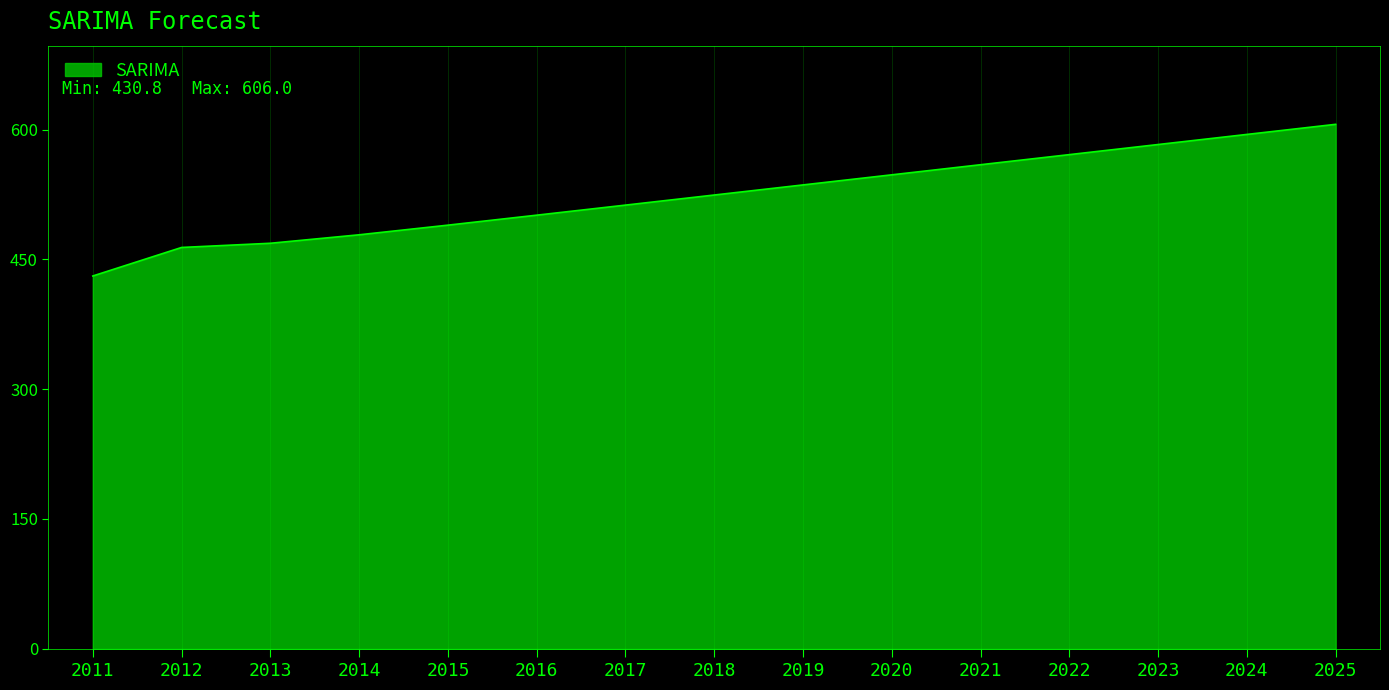

The chart shows a value of 292.7 at 2017. True or false?

False